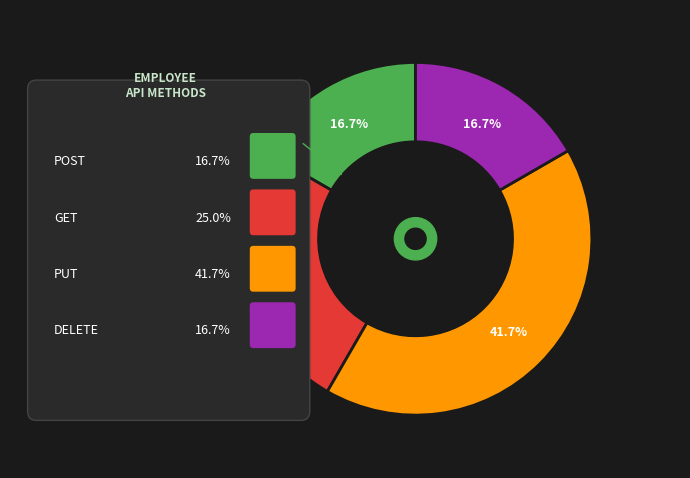

To the nearest percent, what is the difference between the PUT and GET slice percentages?

17%